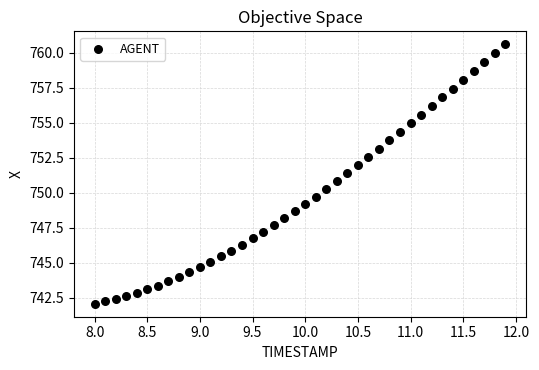

What is the range of Y values (max minus min)?

18.5